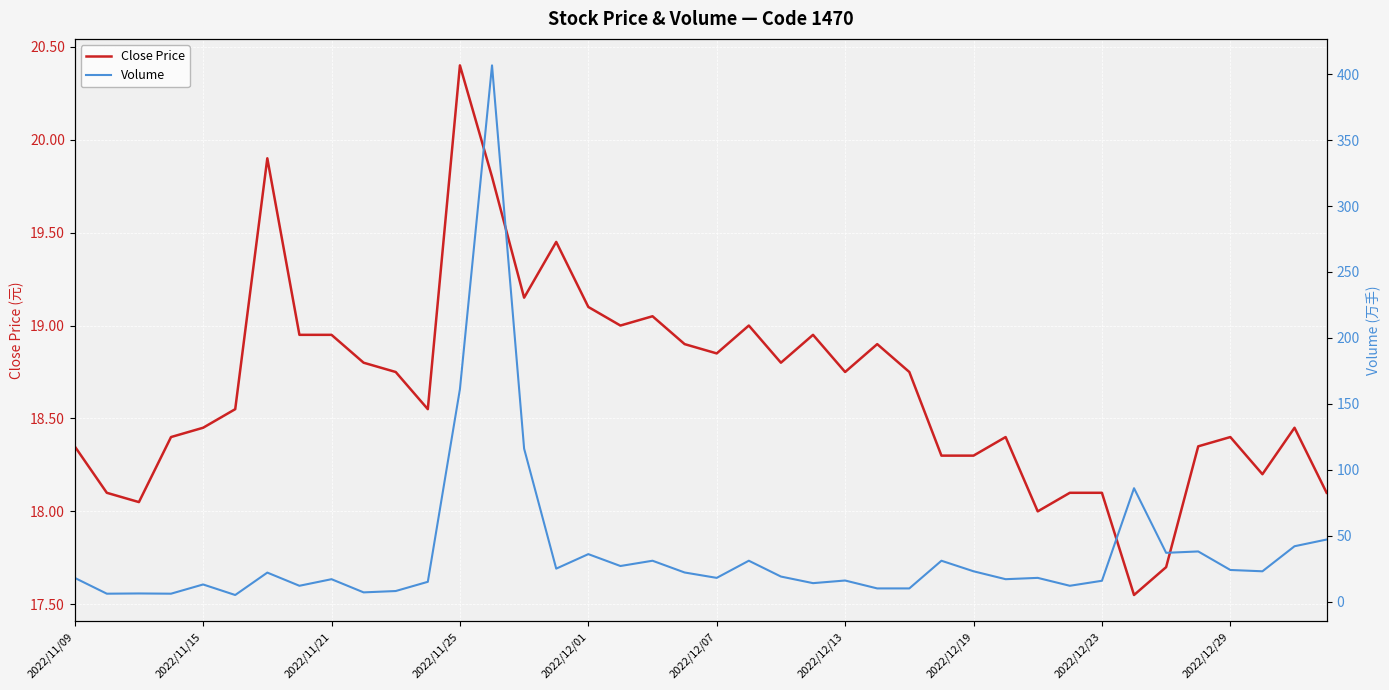

What is the maximum value for Volume?

406.7